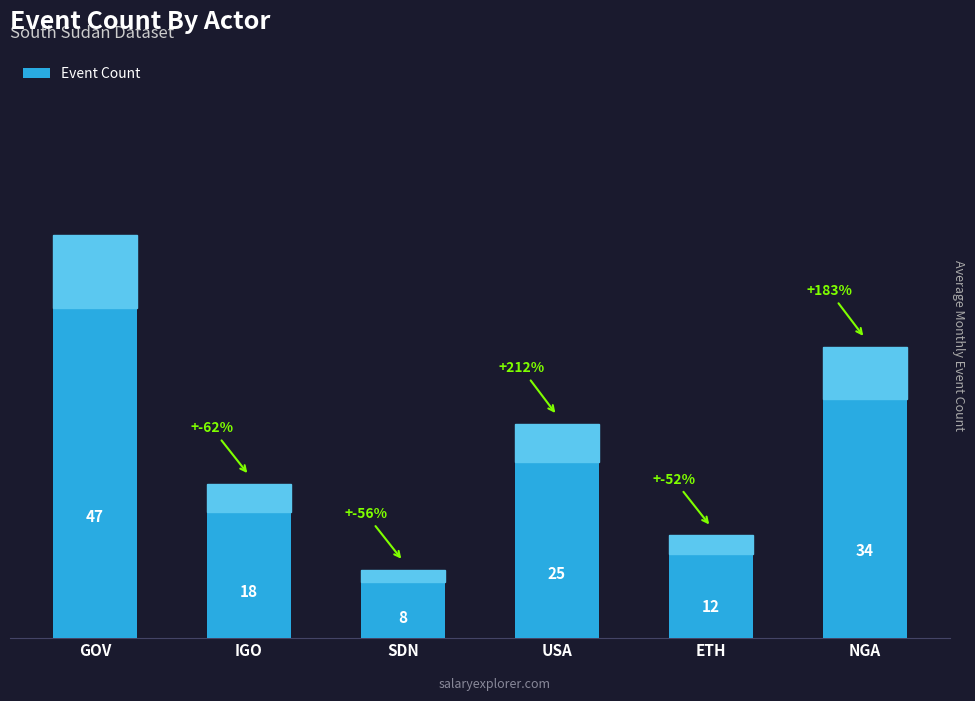

Reading right to left, extract all data points from this chart.

34	12	25	8	18	47